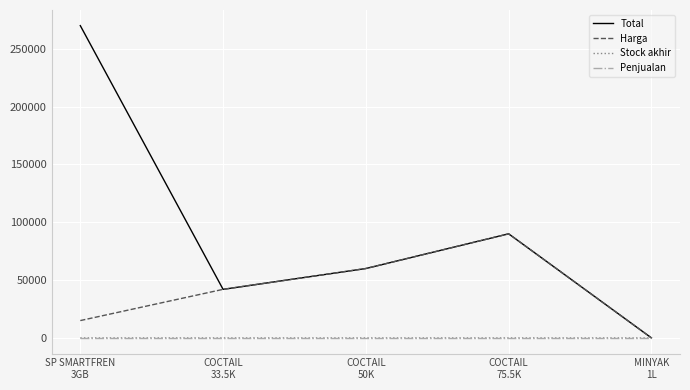

What are all the series names shown in the legend?

Total, Harga, Stock akhir, Penjualan